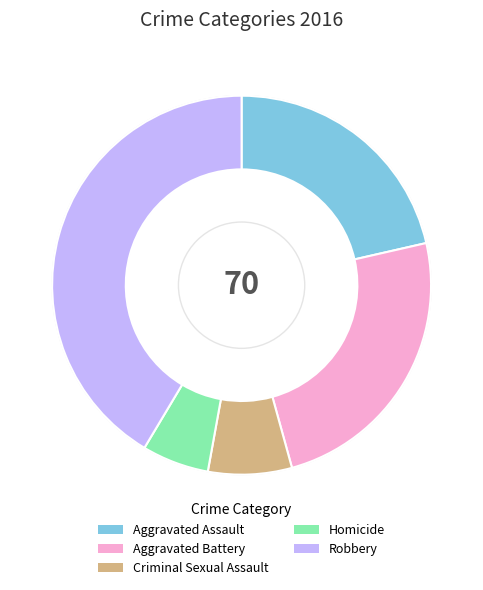

Does Criminal Sexual Assault account for over 50% of the chart?

No